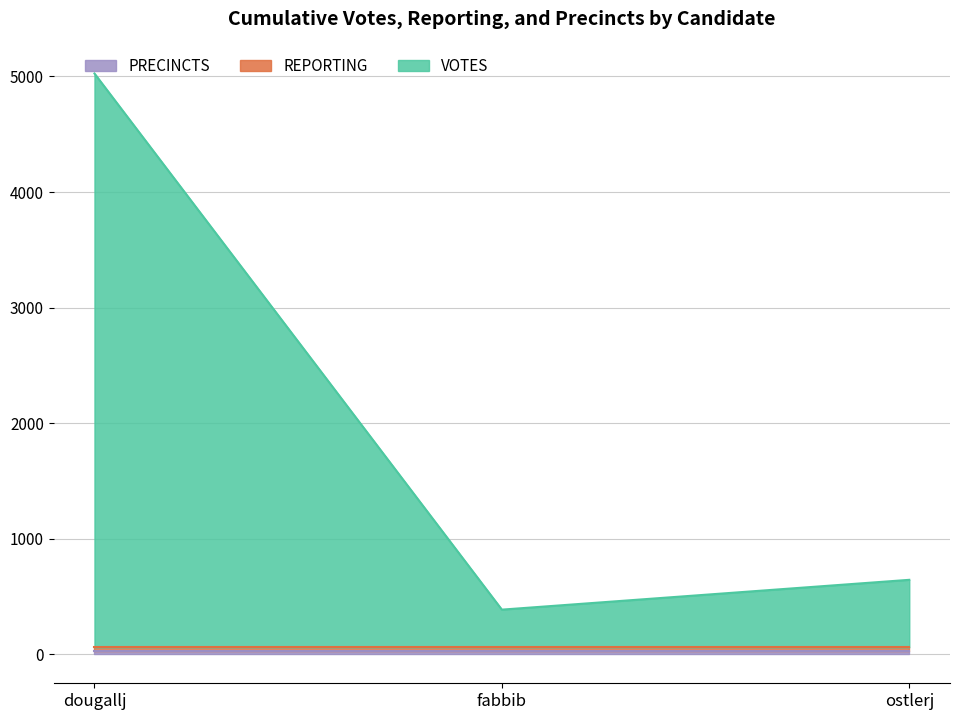

At which label is PRECINCTS closest to 30?

dougallj